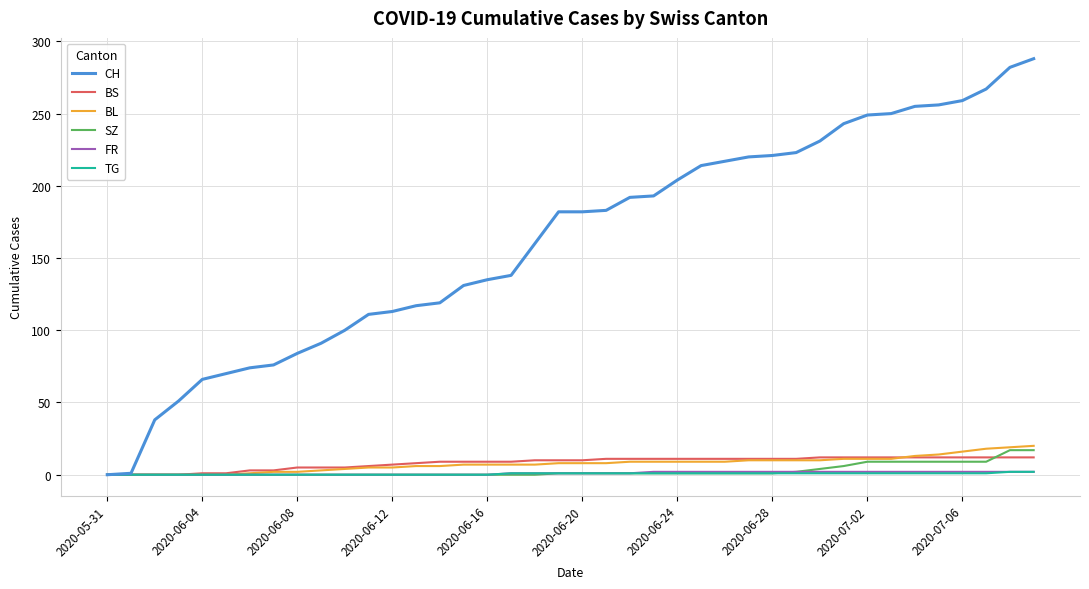

Which series has the widest spread of values?

CH